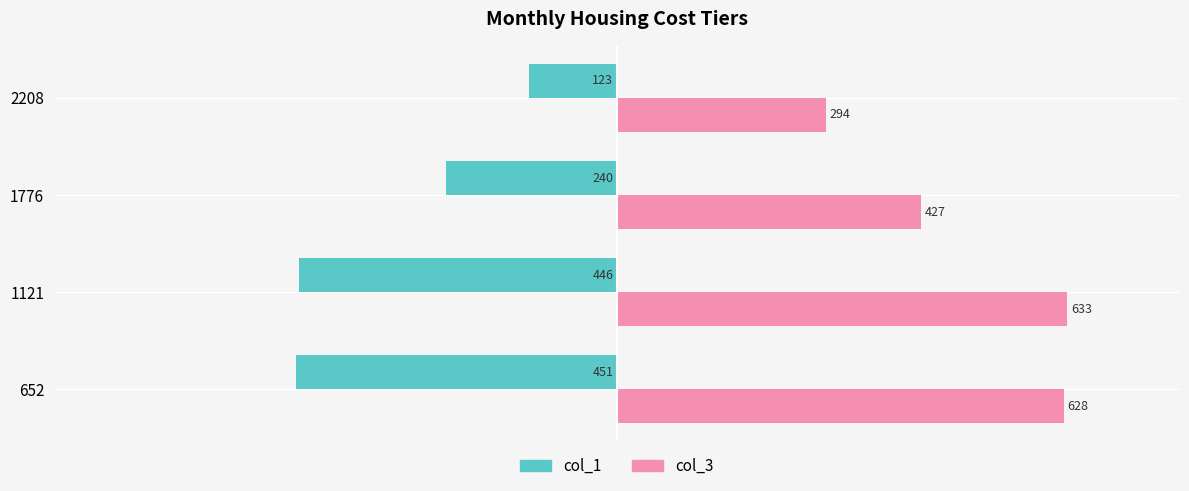

What value does the col_1 series have at 1776?

-240